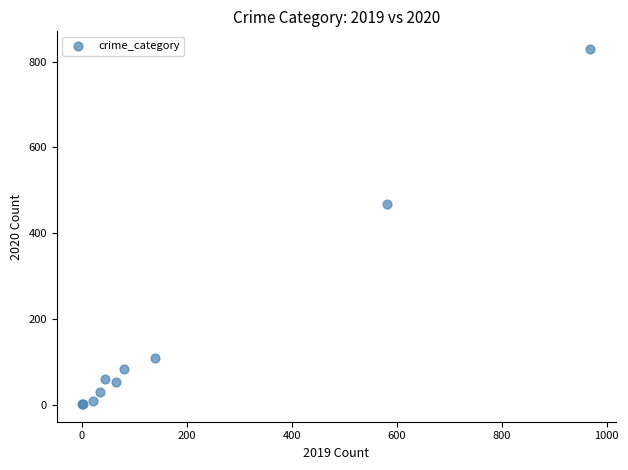

What Y value in the scatter plot is closest to 416?

469